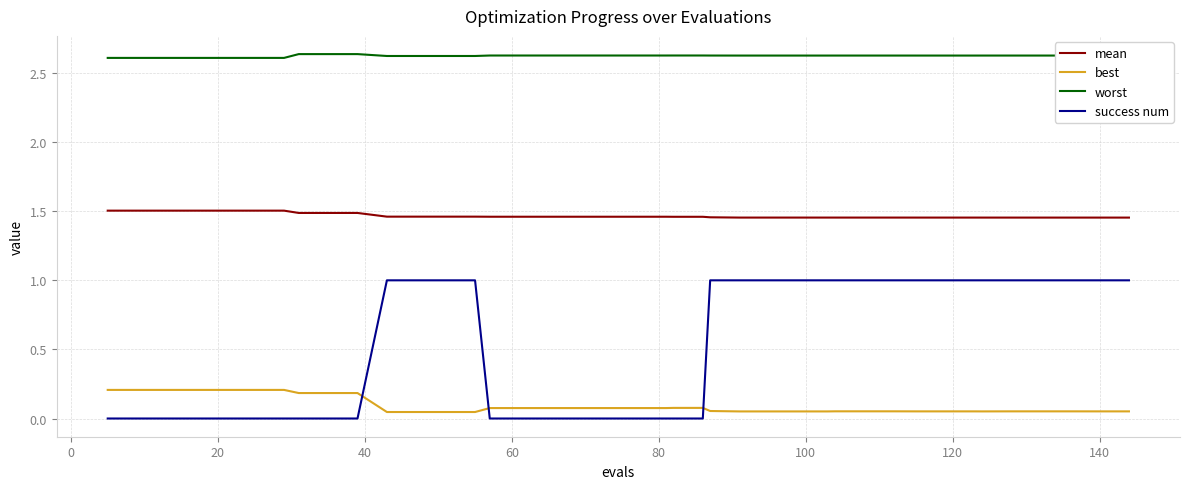

Rank the series by their average value, from lowest to highest.

best, success num, mean, worst